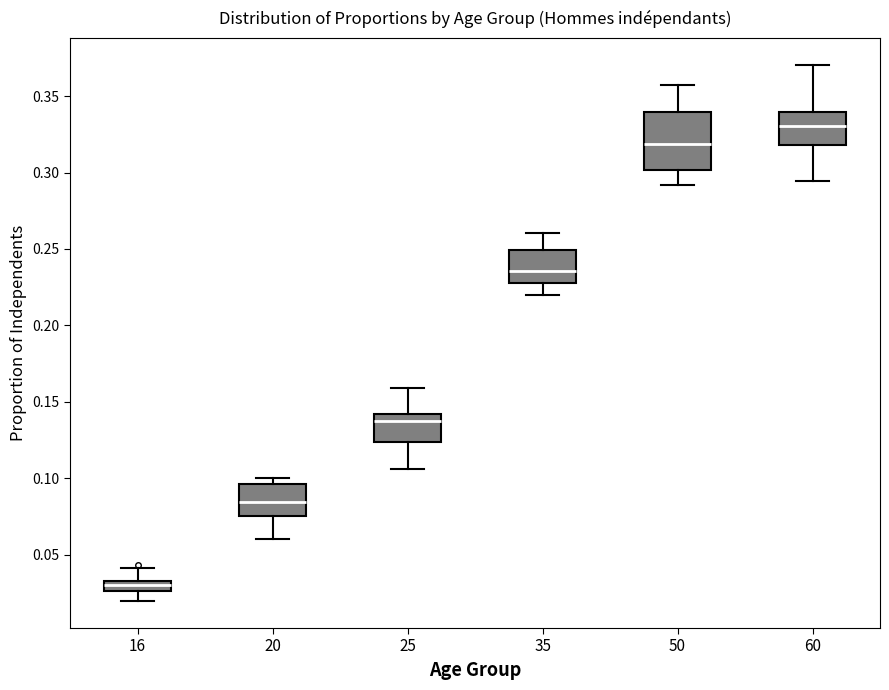

Which box is the tallest, from its lower edge to its upper edge?

50